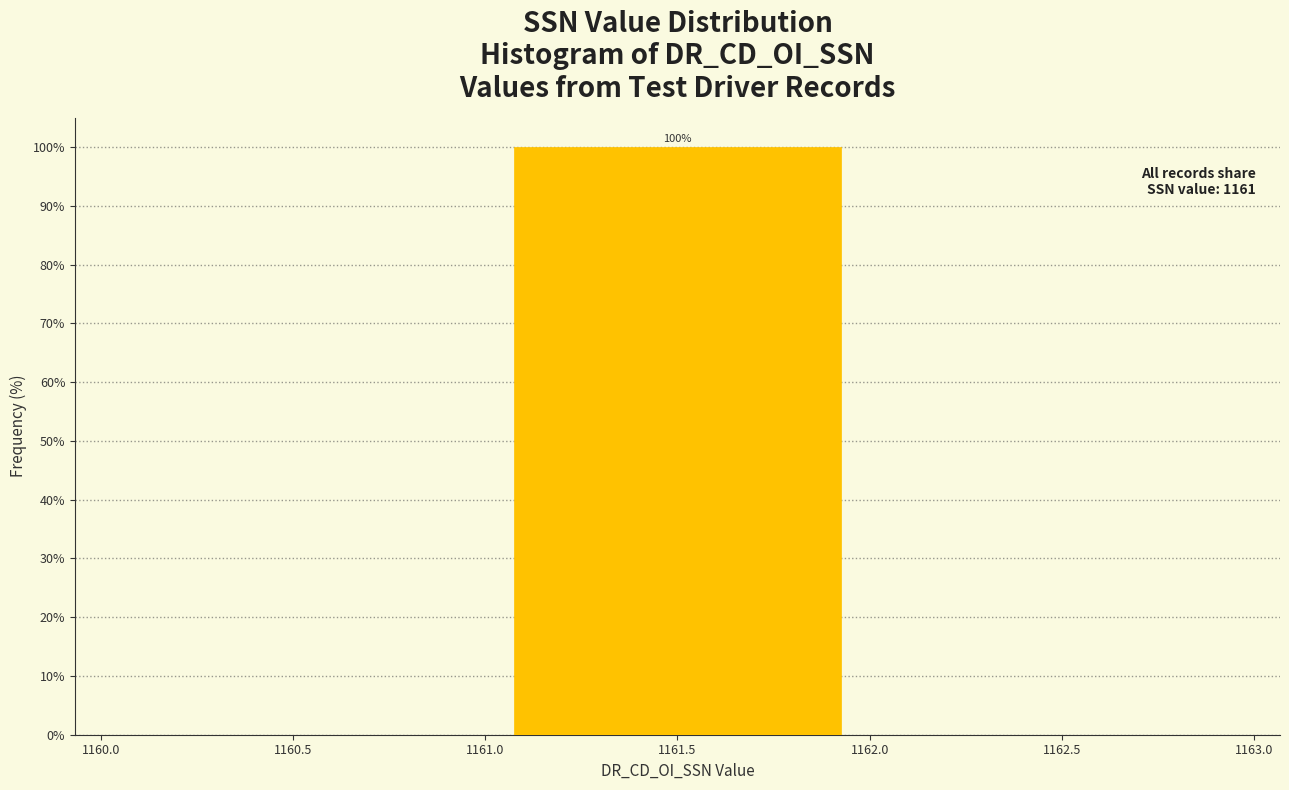

Over which range of the x-axis is the bar tallest?

1161.0 to 1162.0